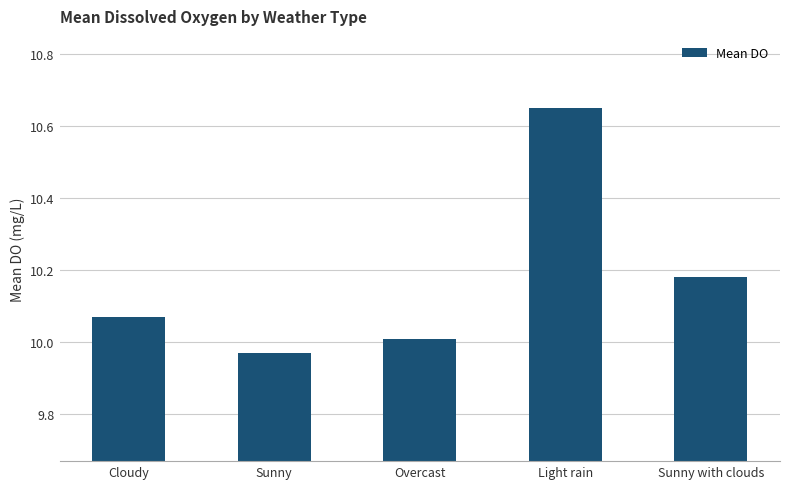

The chart shows a value of 2.4 at Light rain. True or false?

False